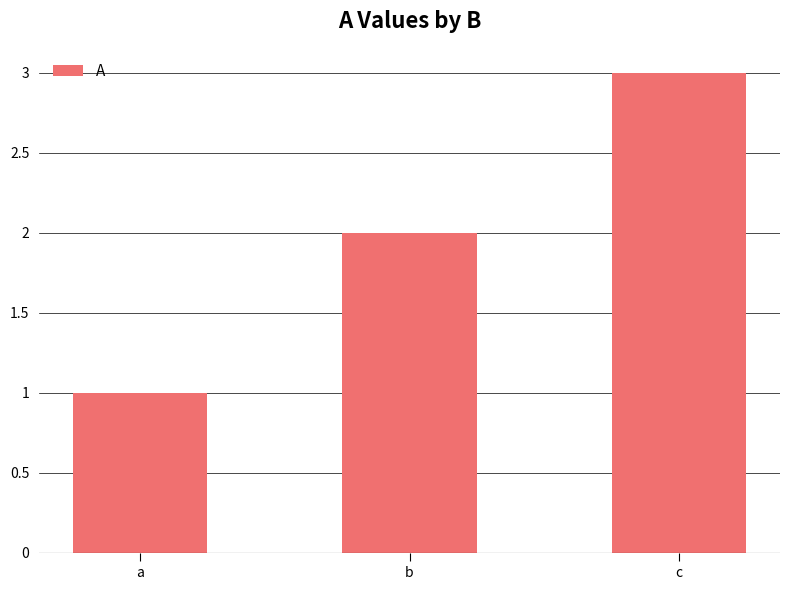

Is it true that the value at a is 1?

True